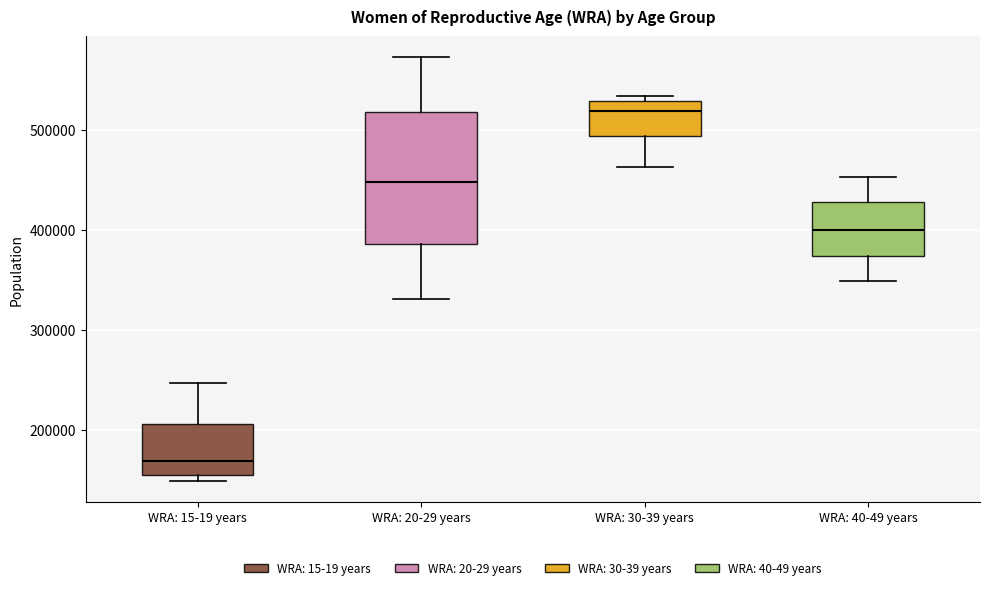

Which box has the highest median line?

WRA: 30-39 years